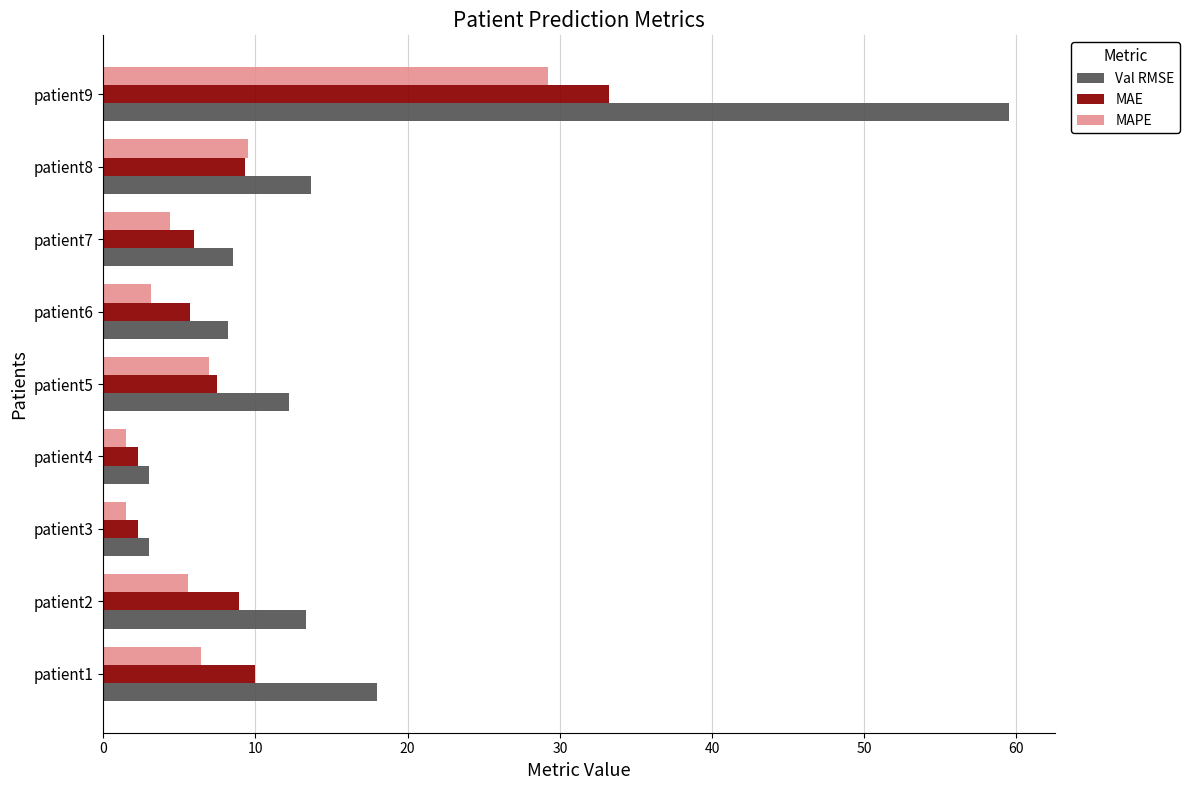

Is it true that MAE equals 2.3 at patient3?

True